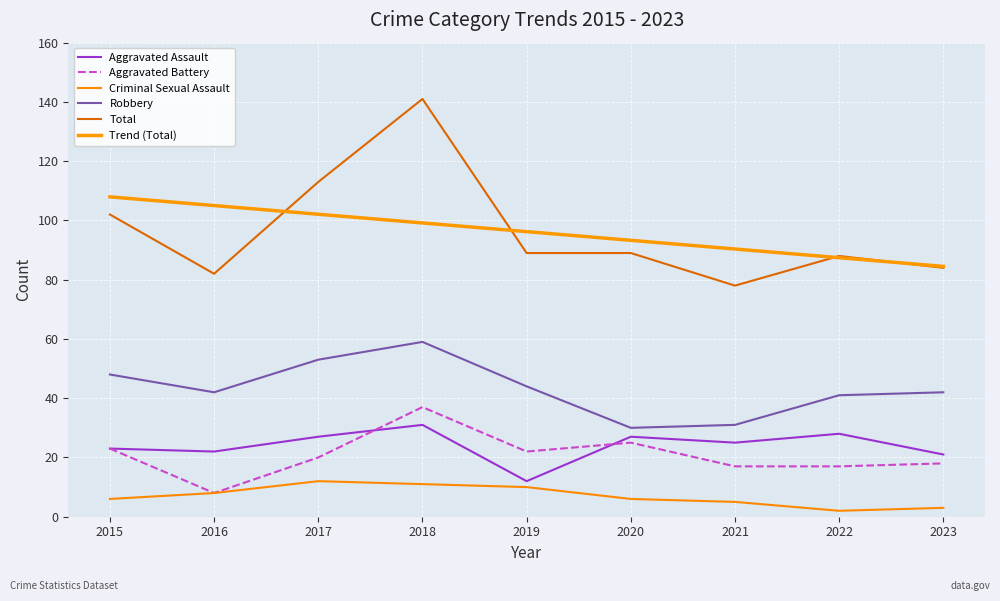

The value of Aggravated Assault at 2016 is 33.9. True or false?

False